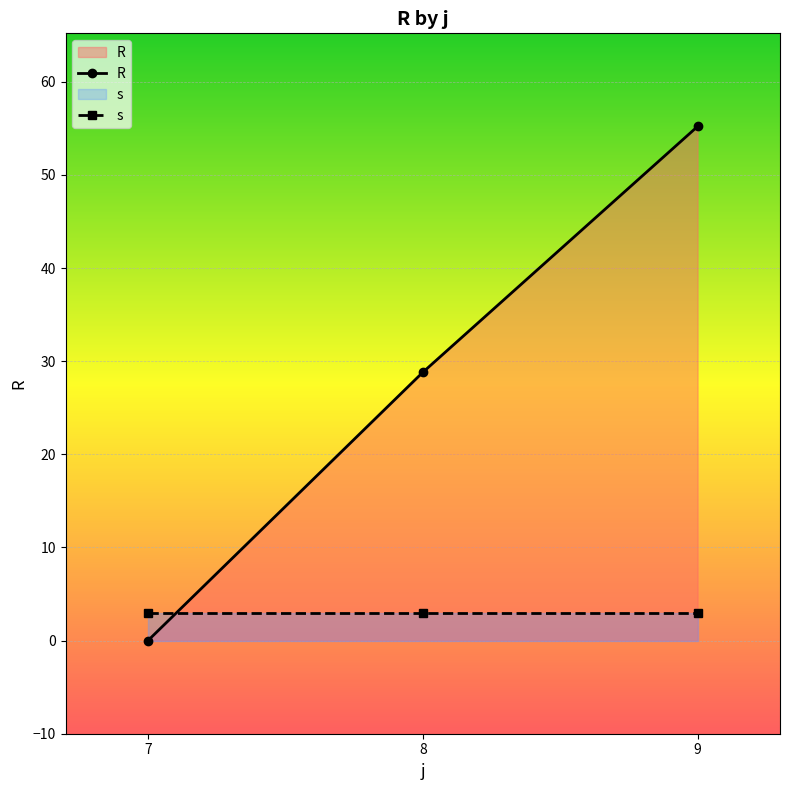

Rank the series by their maximum value, from lowest to highest.

s, R